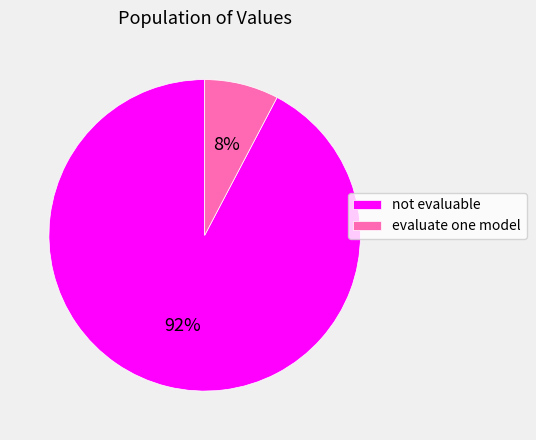

Which has a higher value, evaluate one model or not evaluable?

not evaluable